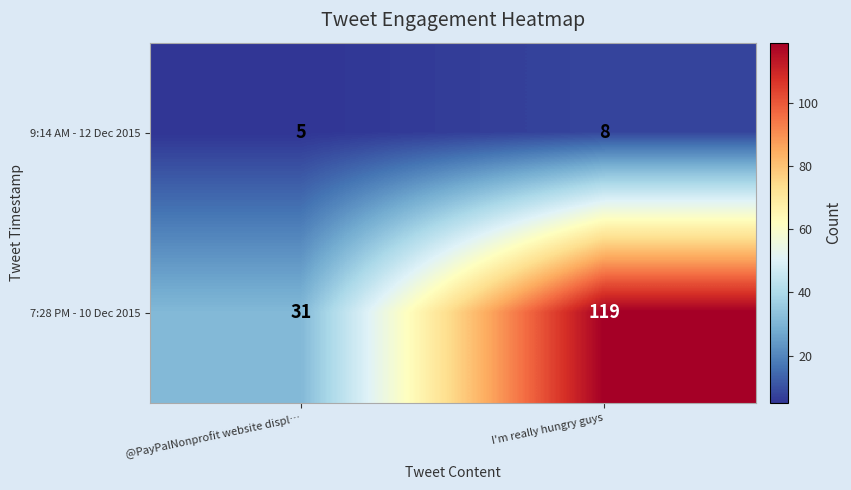

What is the sum of all 9:14 AM - 12 Dec 2015 values?

13